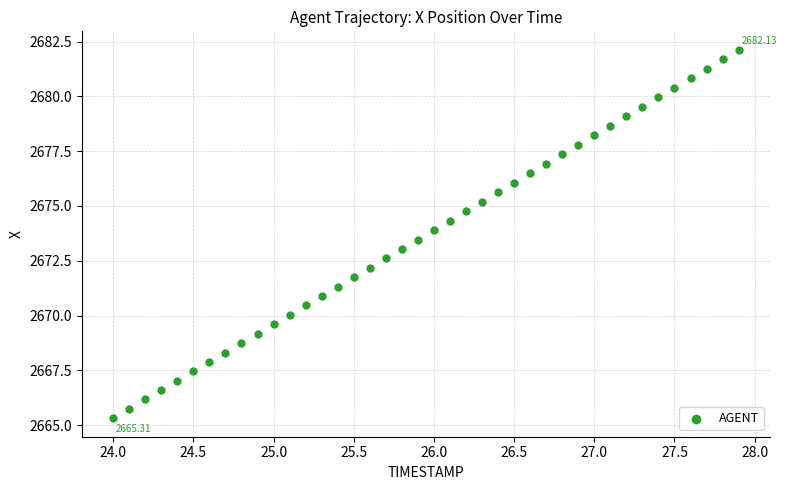

What is the range of X values (max minus min)?

3.9